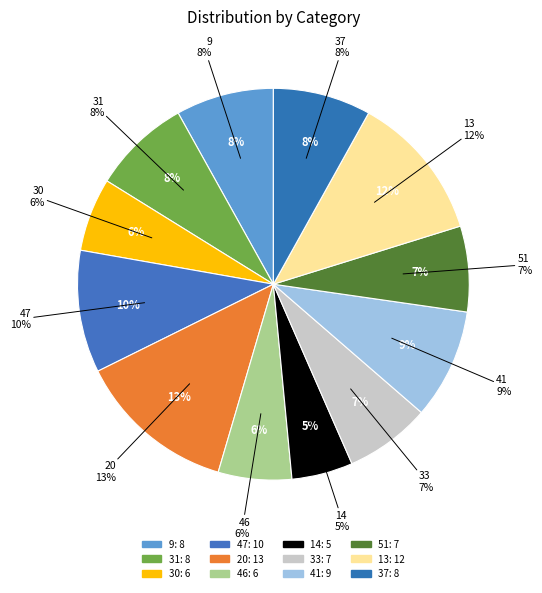

Combined, do 30 and 33 account for over 50%?

No